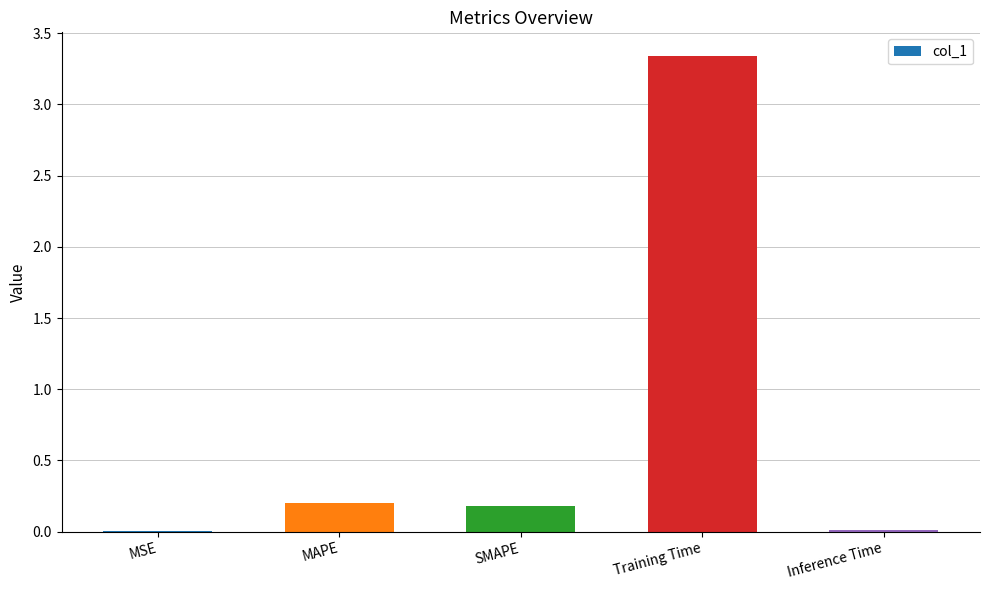

Is it true that the value at SMAPE is 0.3?

False